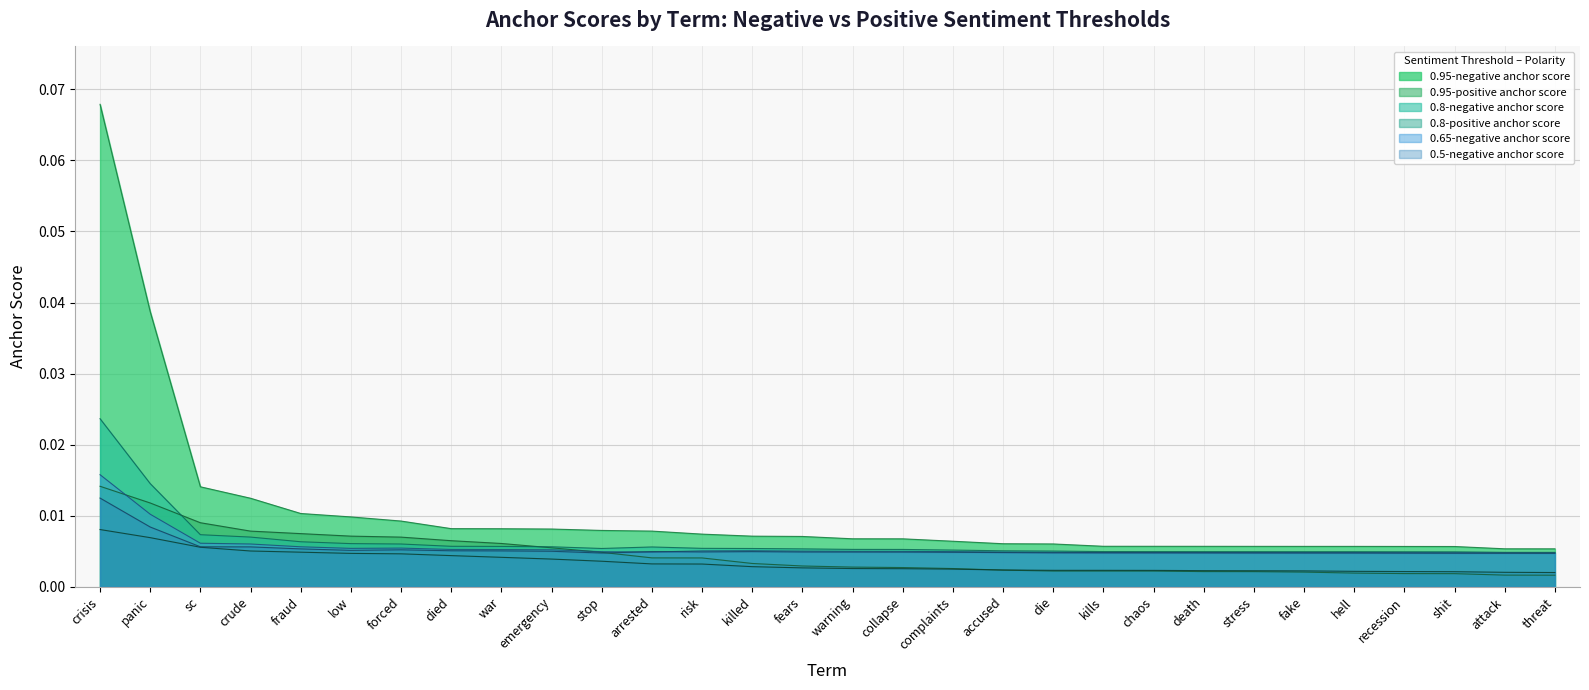

At which category does 0.8-negative anchor score reach its first local peak?

arrested